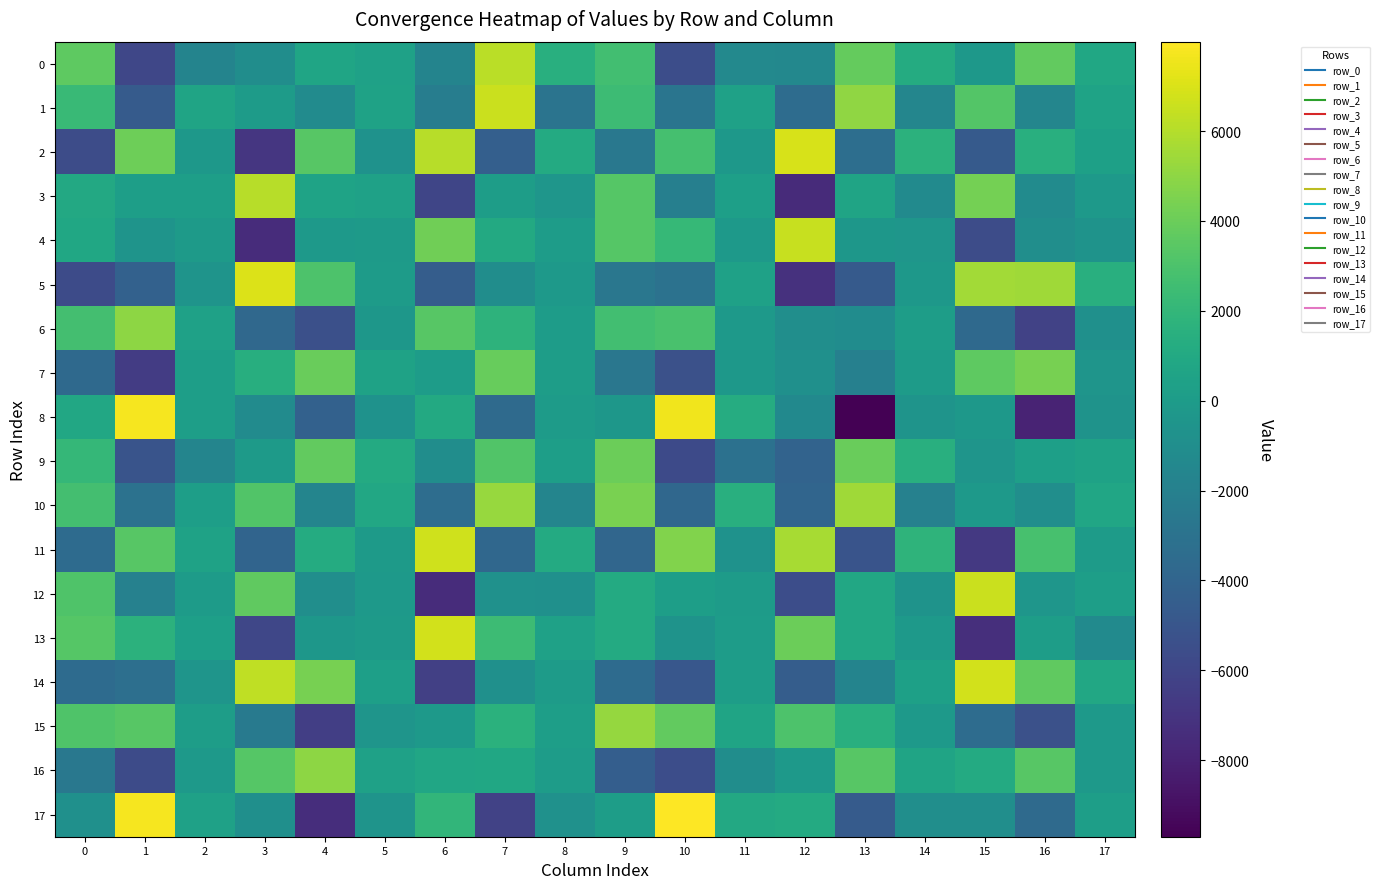

At which category is the sum across all series the highest?

7